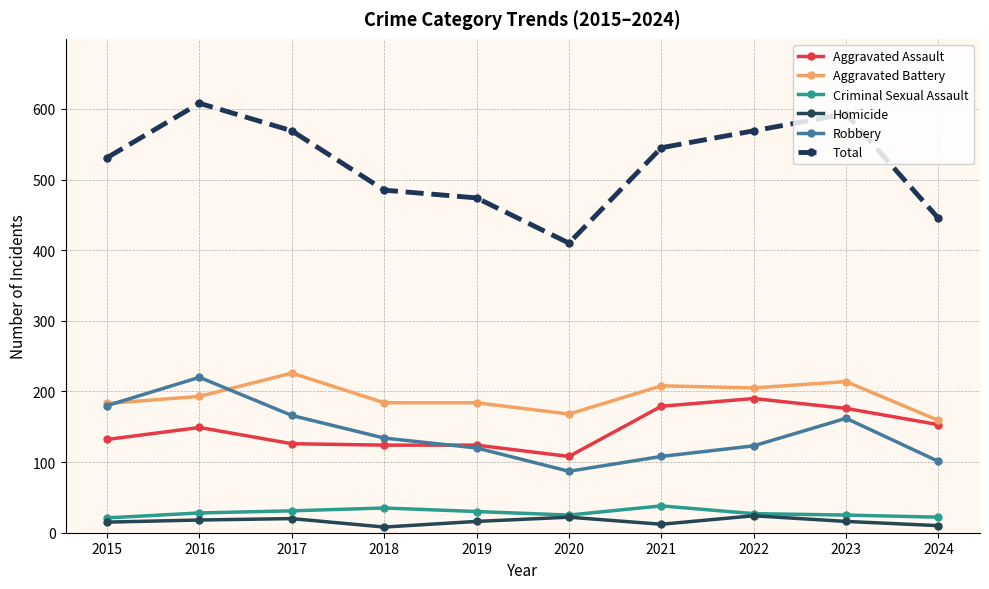

The Robbery series shows 134 at 2018. True or false?

True